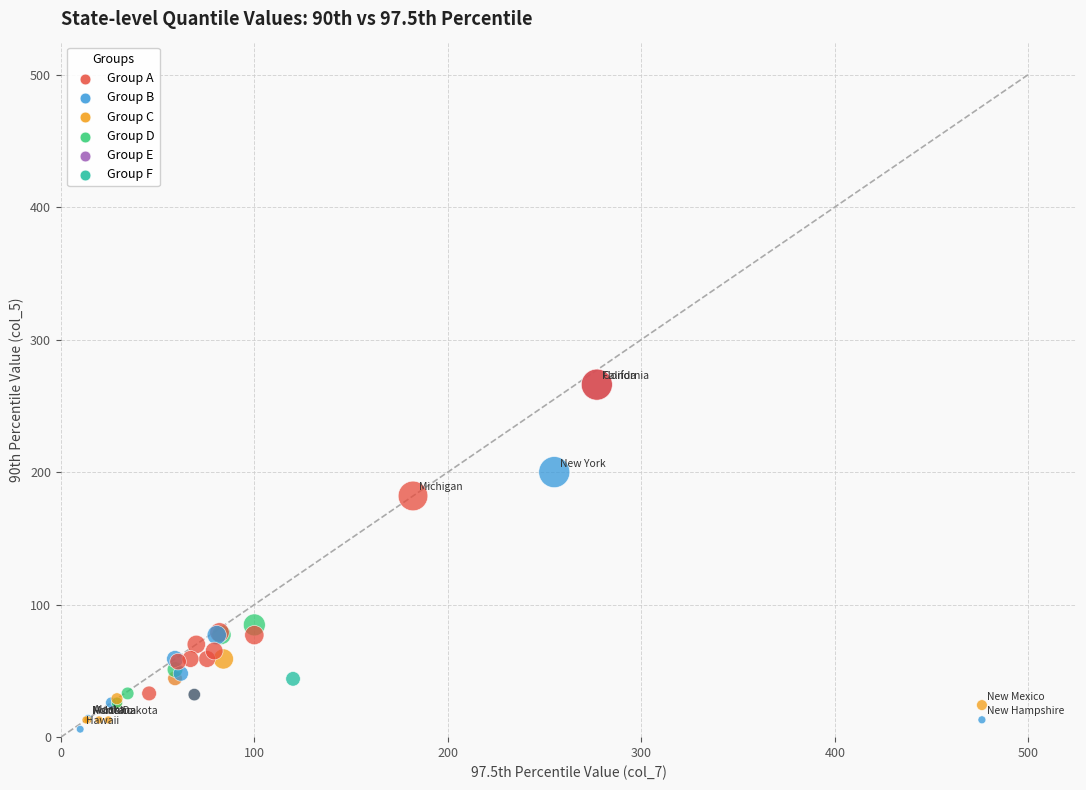

What Y value in the scatter plot is closest to 136?

182.0